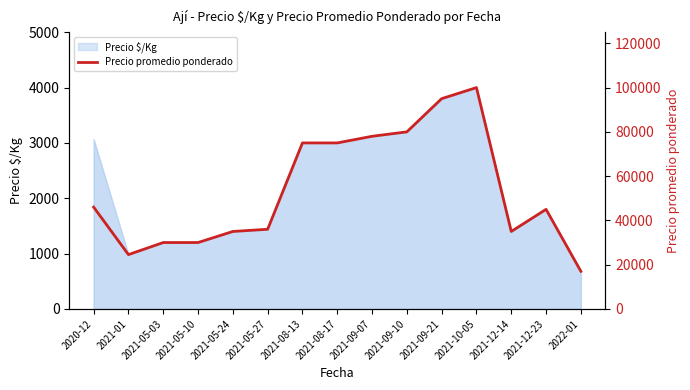

Rank the categories by value from highest to lowest.

2021-10-05, 2021-09-21, 2021-09-10, 2021-09-07, 2021-08-13, 2021-08-17, 2020-12, 2021-12-23, 2021-05-27, 2021-05-24, 2021-12-14, 2021-05-03, 2021-05-10, 2021-01, 2022-01